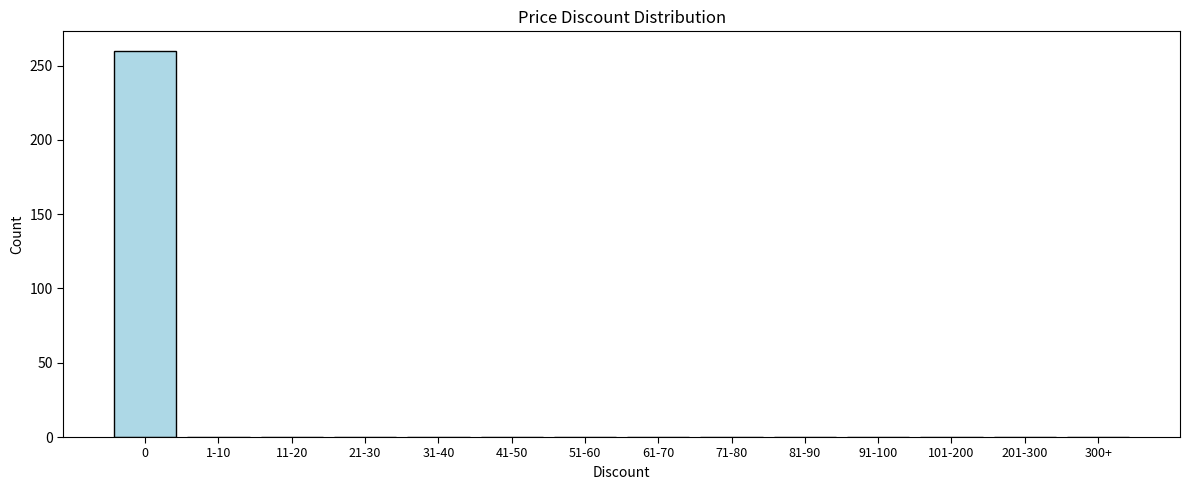

Reading left to right, transcribe all the data shown in this chart.

0=260	1-10=0	11-20=0	21-30=0	31-40=0	41-50=0	51-60=0	61-70=0	71-80=0	81-90=0	91-100=0	101-200=0	201-300=0	300+=0